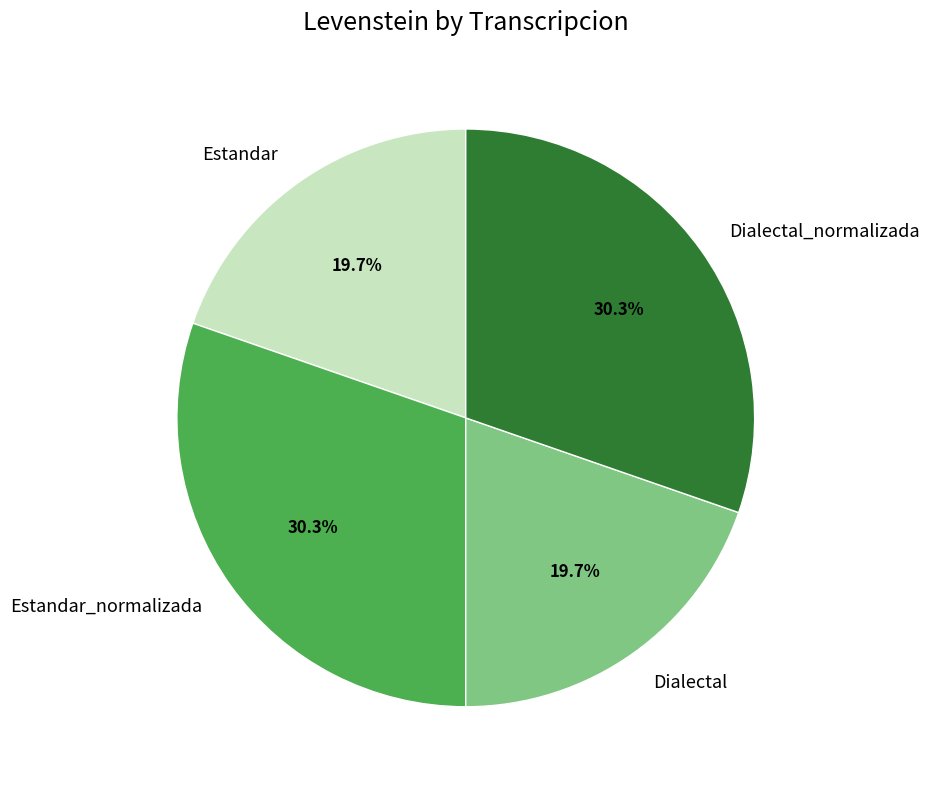

To the nearest percent, what is the difference between the Dialectal_normalizada and Estandar slice percentages?

11%